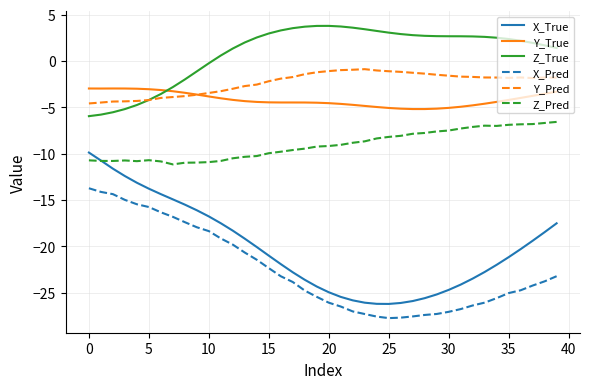

Which series has the largest range (max minus min)?

X_True